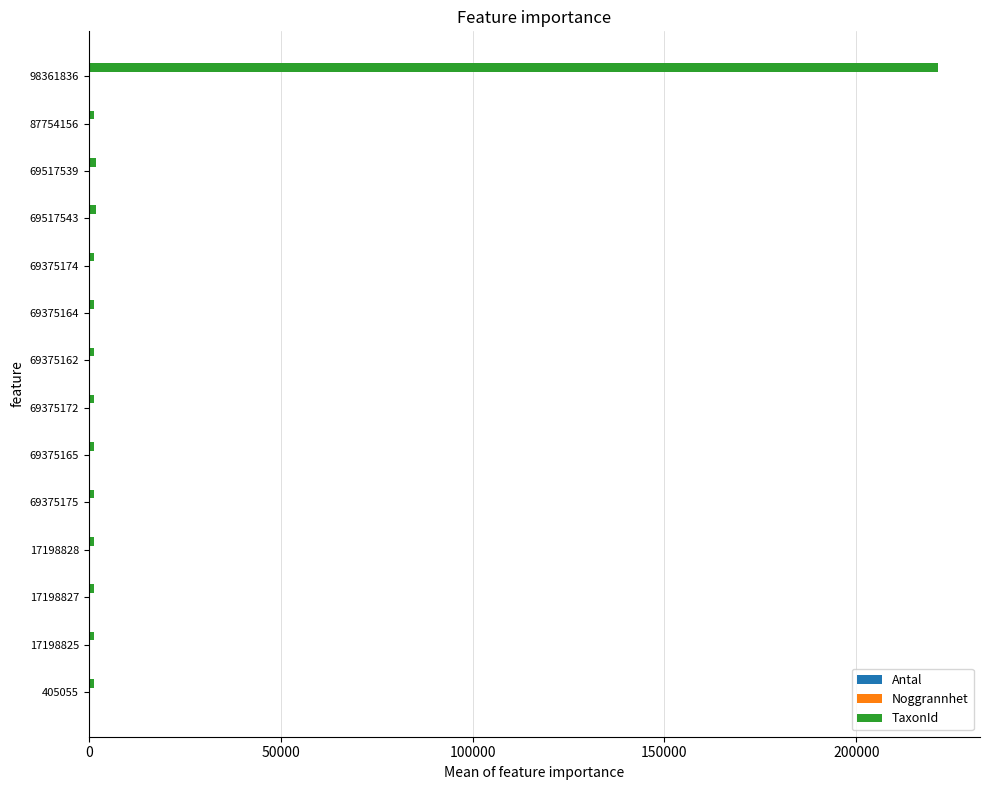

Which series has the largest total across all categories?

TaxonId